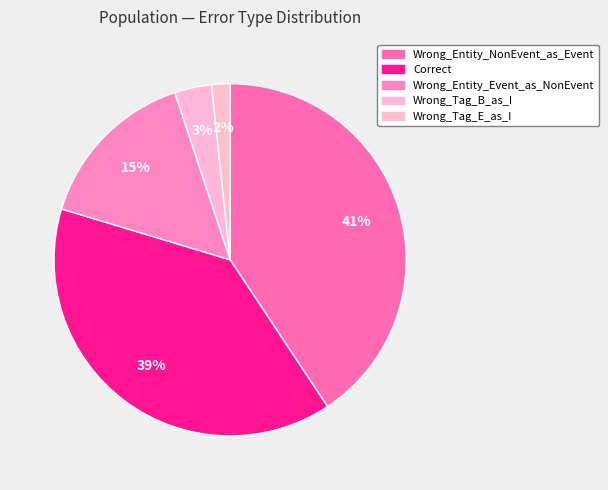

How many slices are in this pie chart?

5